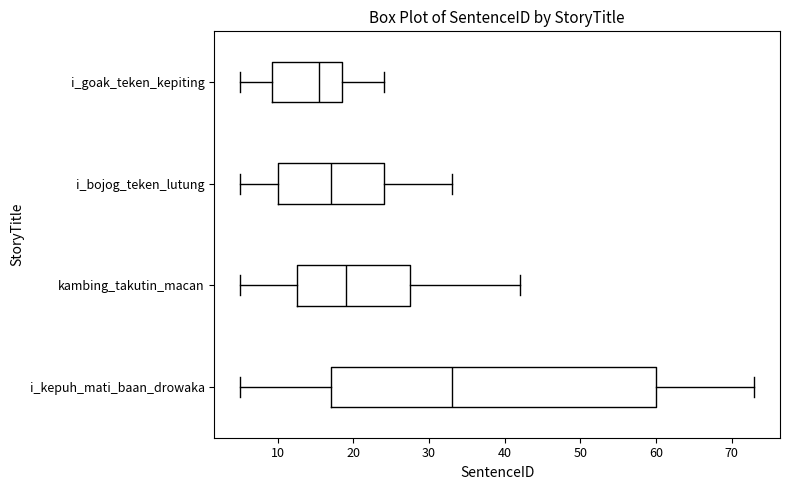

Which box has the furthest to the right median line?

i_kepuh_mati_baan_drowaka